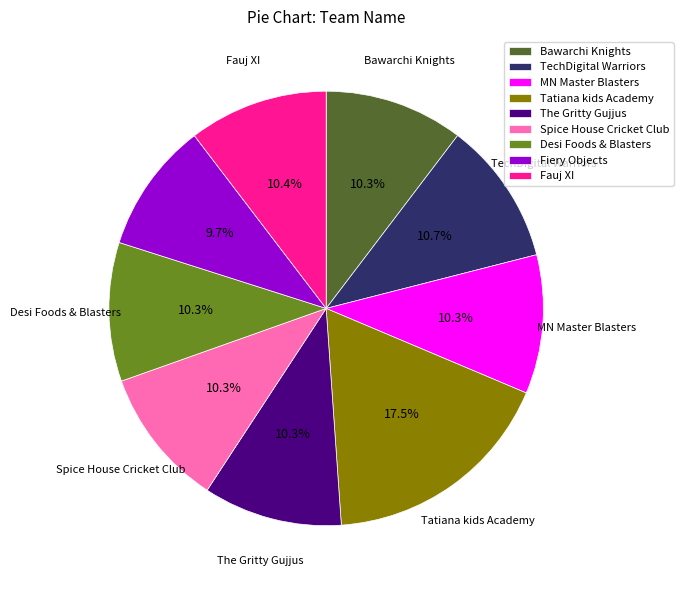

What percentage is NOT represented by Desi Foods & Blasters?

89.7%